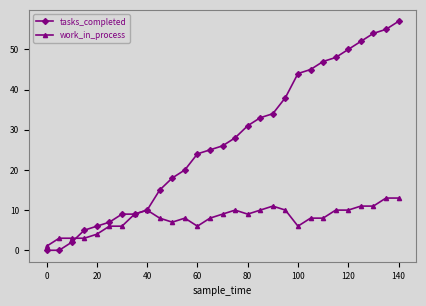

Which series ends up on top after the final intersection of tasks_completed and work_in_process?

tasks_completed